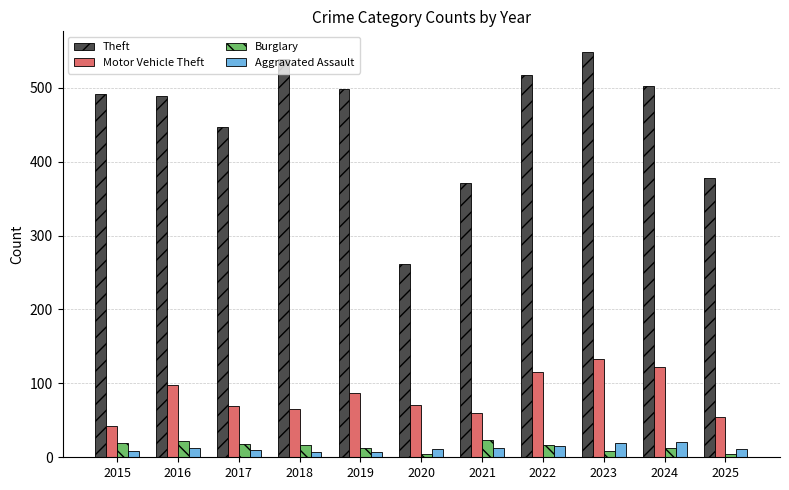

What is the minimum value for Burglary?

4